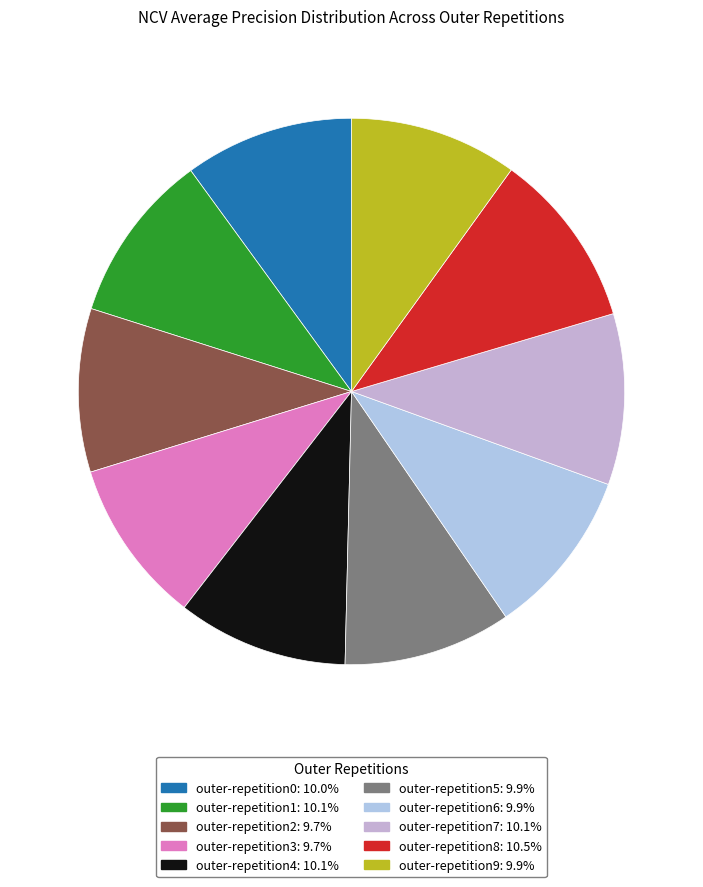

The outer-repetition6 slice represents 10% of the pie. True or false?

True